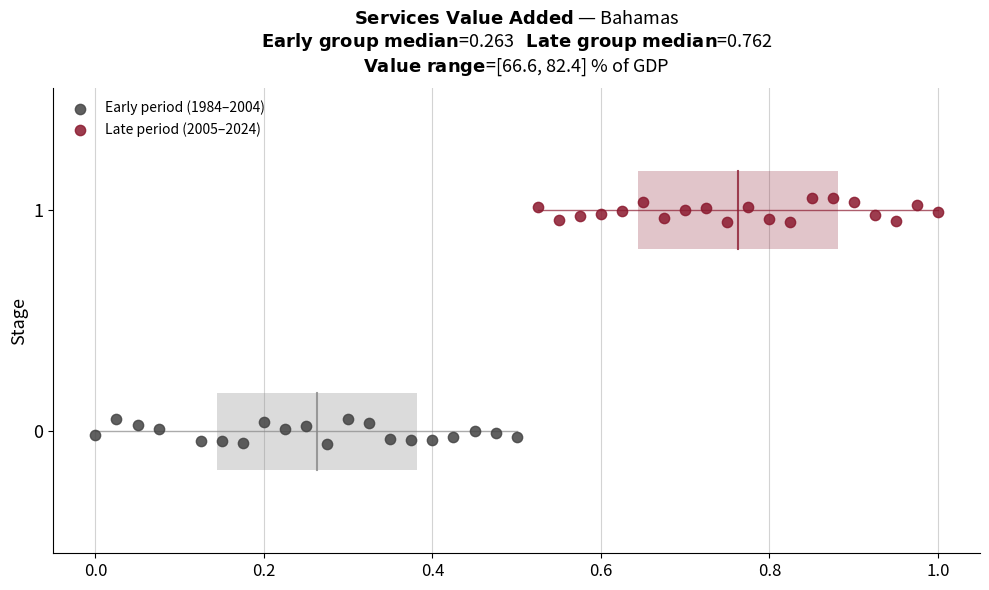

Which series reaches the minimum Y coordinate?

Early period (1984–2004)